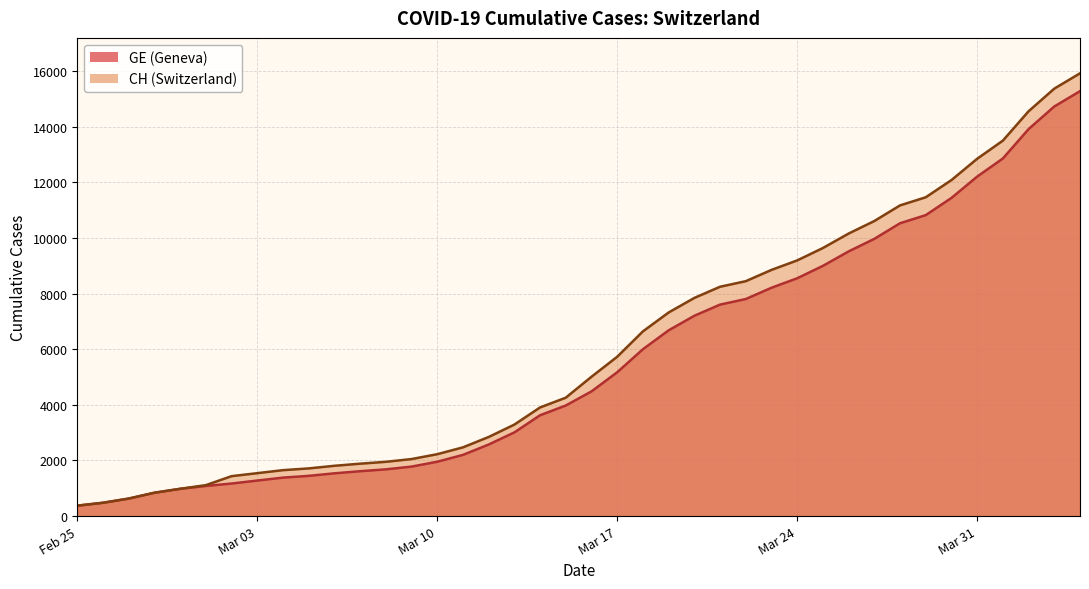

How many lines are shown in the chart?

2